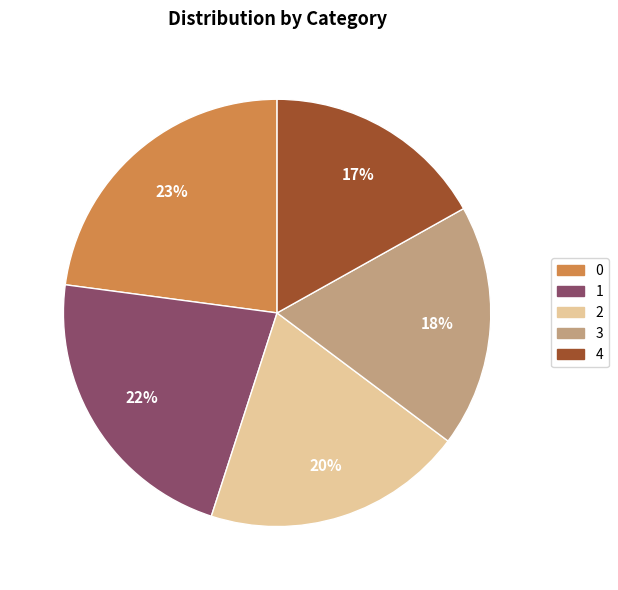

Rank the categories by value from lowest to highest.

4, 3, 2, 1, 0